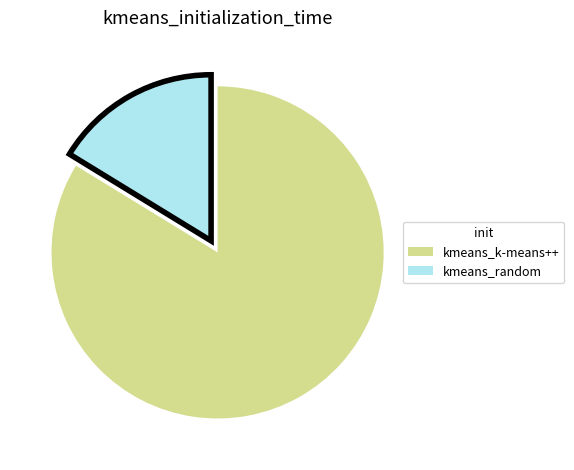

Which category accounts for the majority?

kmeans_k-means++